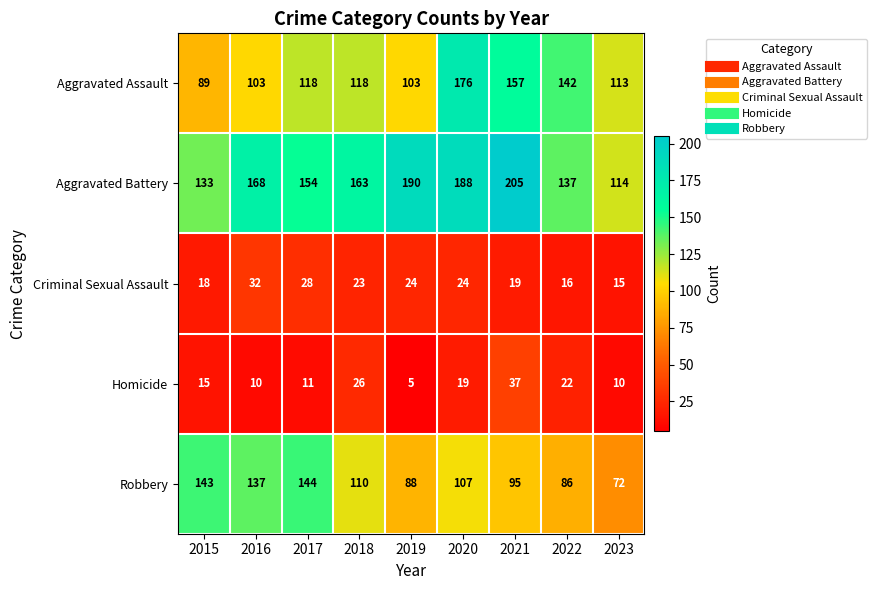

What value does the Homicide series have at 2021?

37